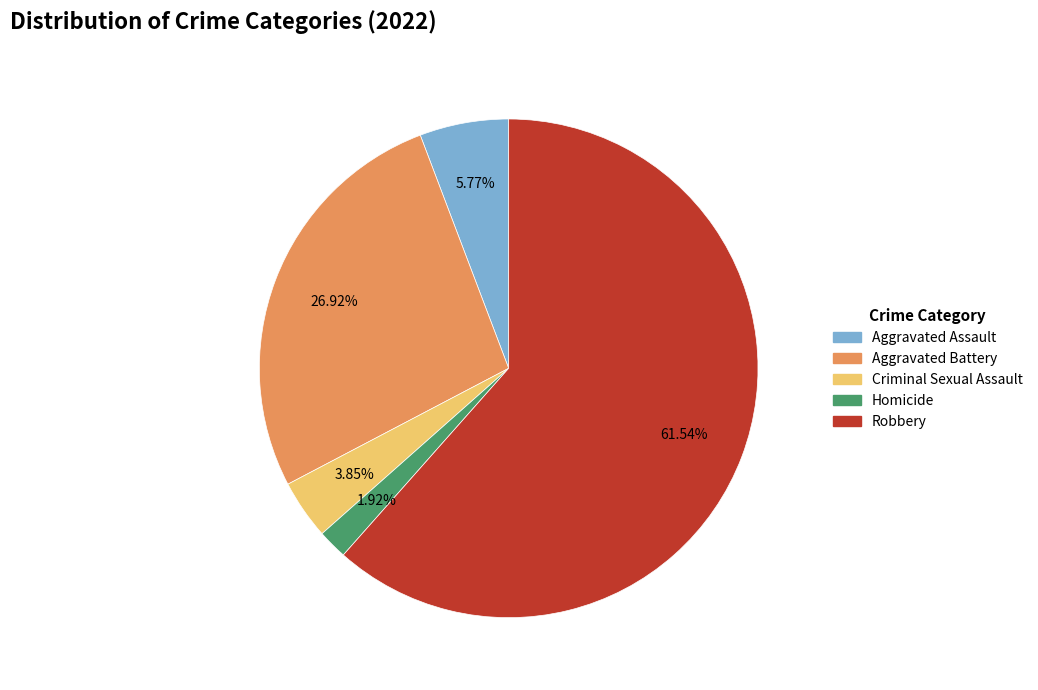

To the nearest percent, what percentage of the pie is Homicide?

2%